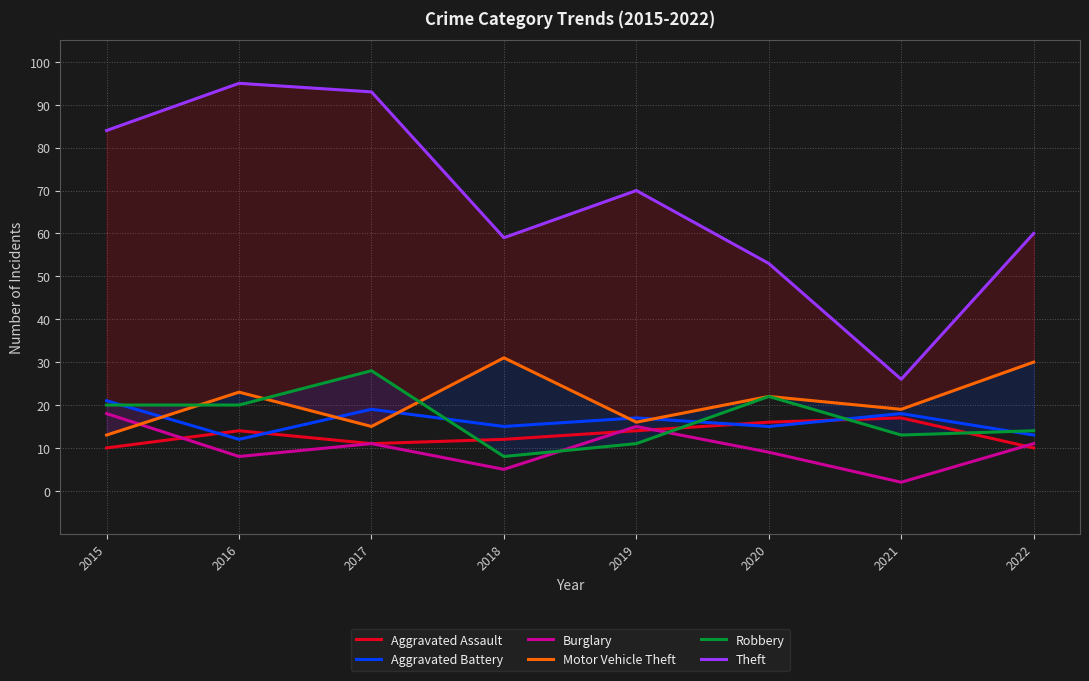

Is this an area chart (filled region under the line)?

No